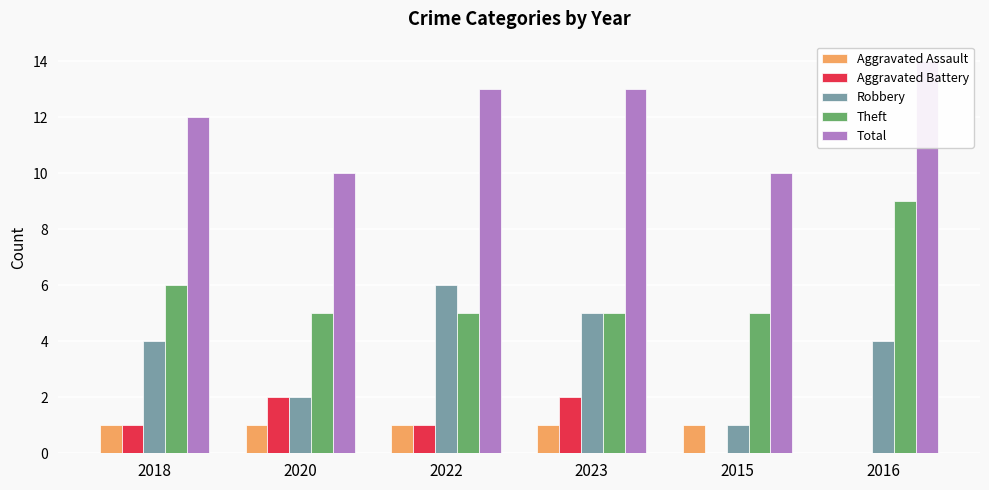

How many Theft values are between 5 and 6?

5